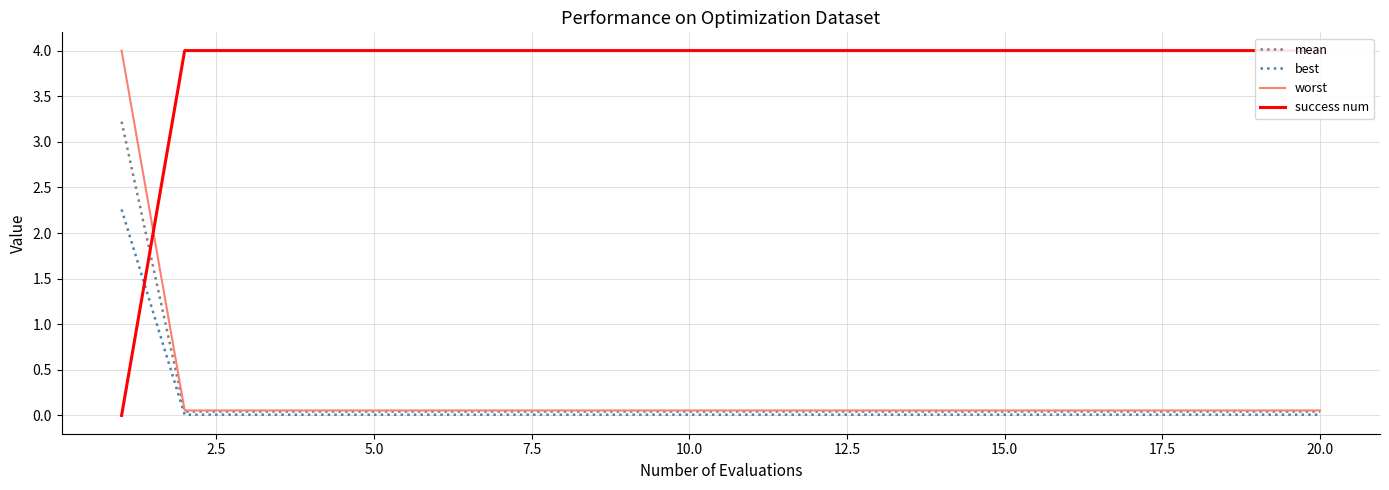

True or false: best and mean intersect in this chart.

False